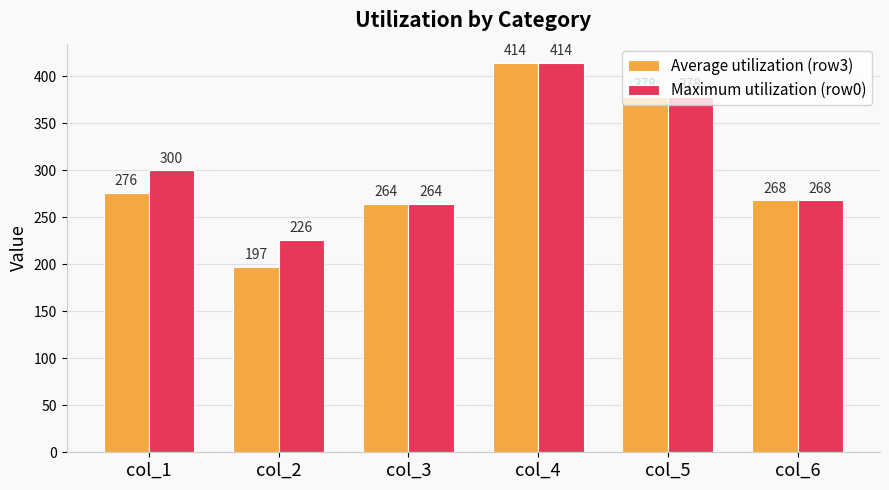

How many bars are there in total?

12